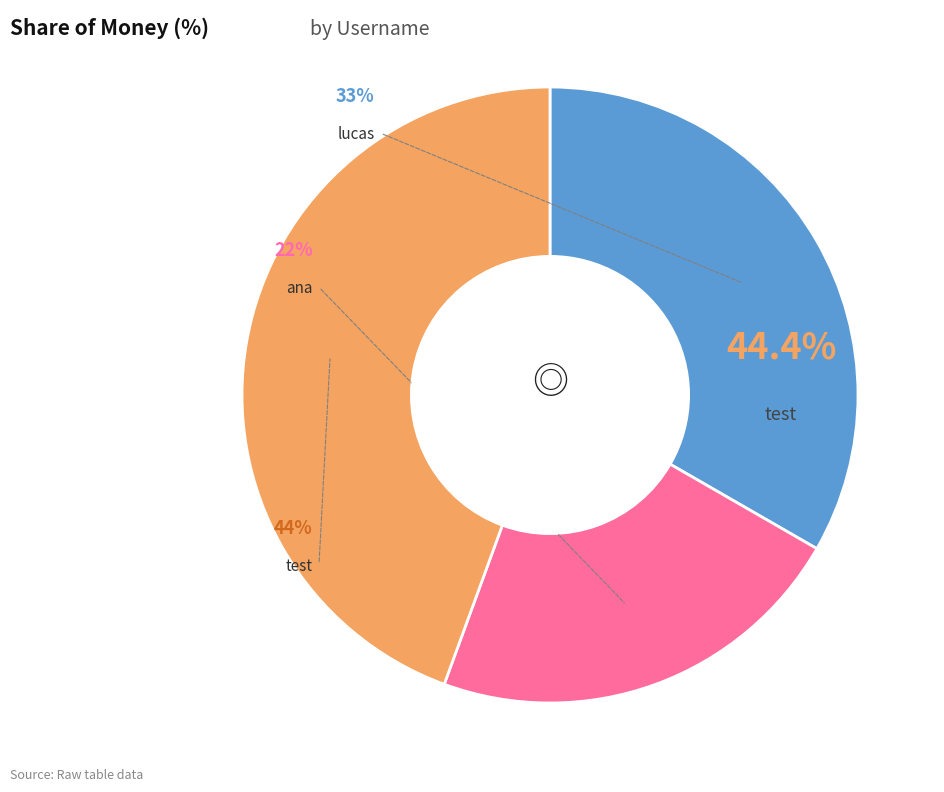

Is it true that test is 59% of the pie?

False